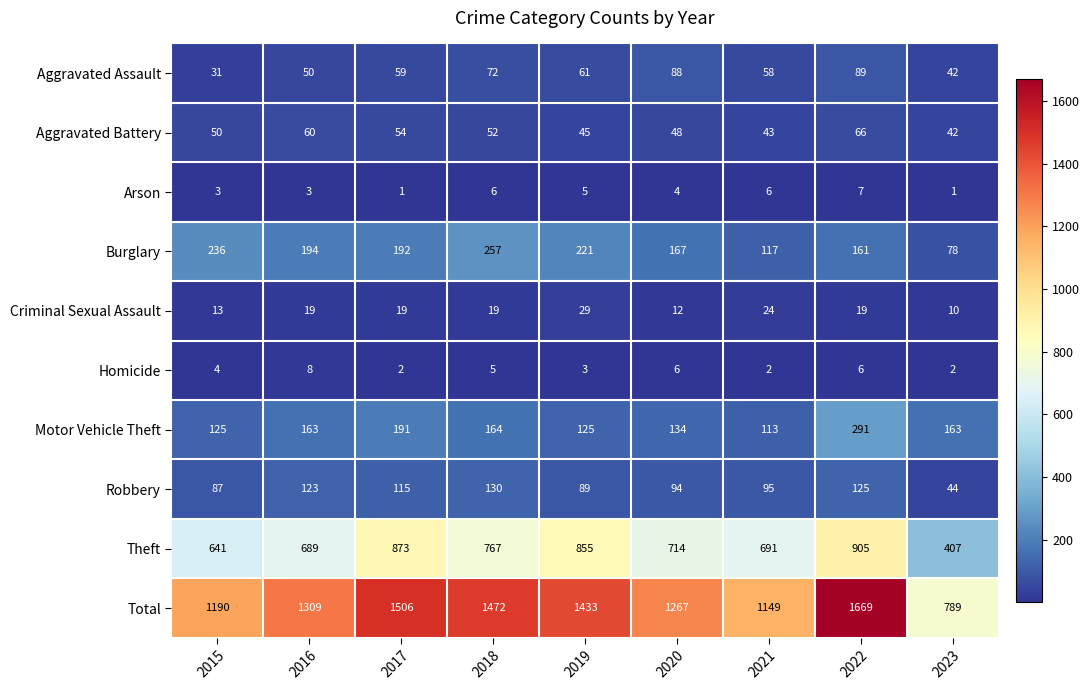

Which label corresponds to the largest value in the chart?

2022